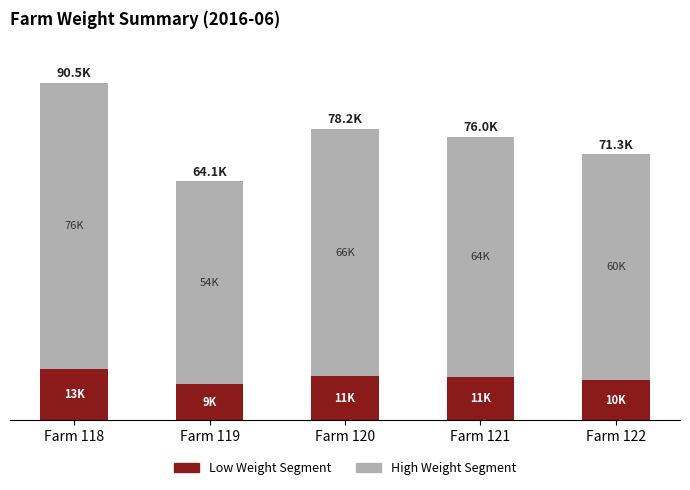

List the labels in order of Low Weight Segment value, smallest first.

Farm 119, Farm 122, Farm 121, Farm 120, Farm 118